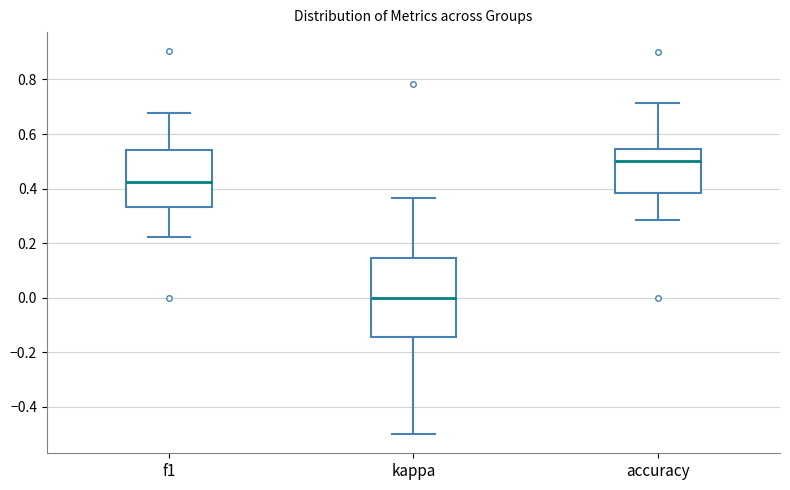

Reading left to right, transcribe this box plot: for each box, give where its median line is, the range the box spans, and where its two whiskers end, as read against the y-axis. The values are not printed on the chart, so give them approximately, as read against the axis.

f1: median 0.42, box 0.34 to 0.54, whiskers 0.22 to 0.68
kappa: median 0.00, box -0.14 to 0.14, whiskers -0.50 to 0.36
accuracy: median 0.50, box 0.38 to 0.54, whiskers 0.28 to 0.72